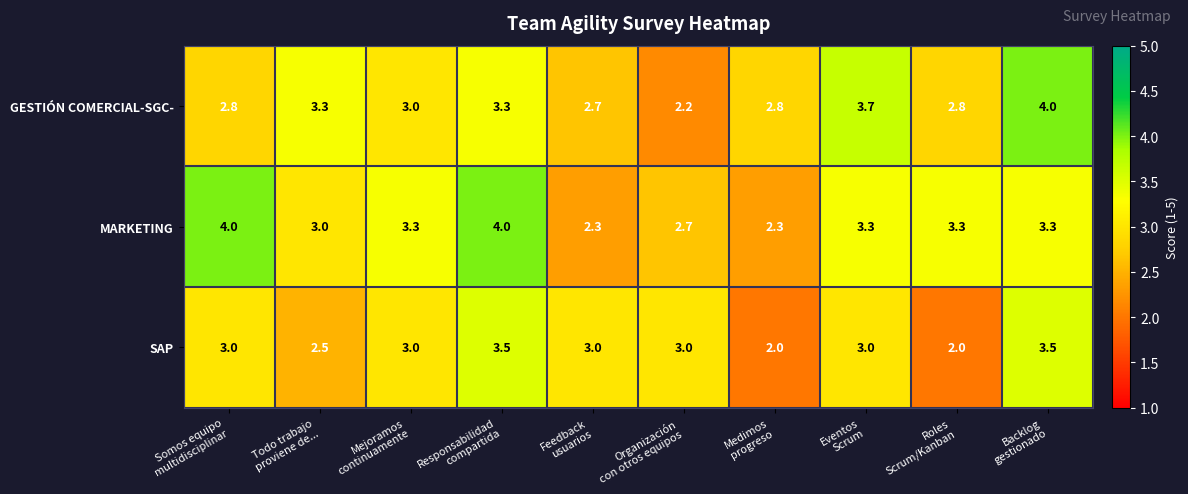

What is the lowest value of the SAP series?

2.0